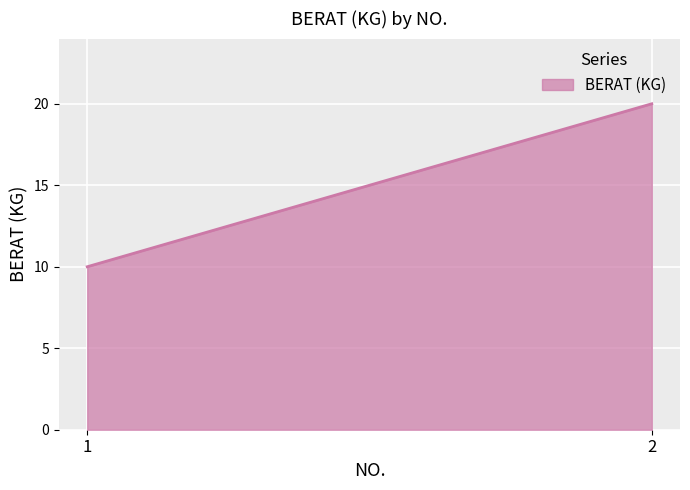

Reading right to left, transcribe all the data shown in this chart.

20	10